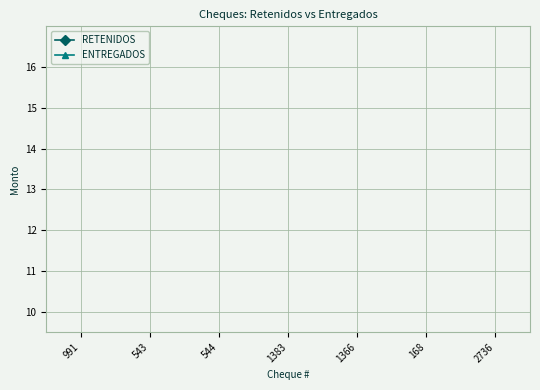

How many lines are shown in the chart?

2